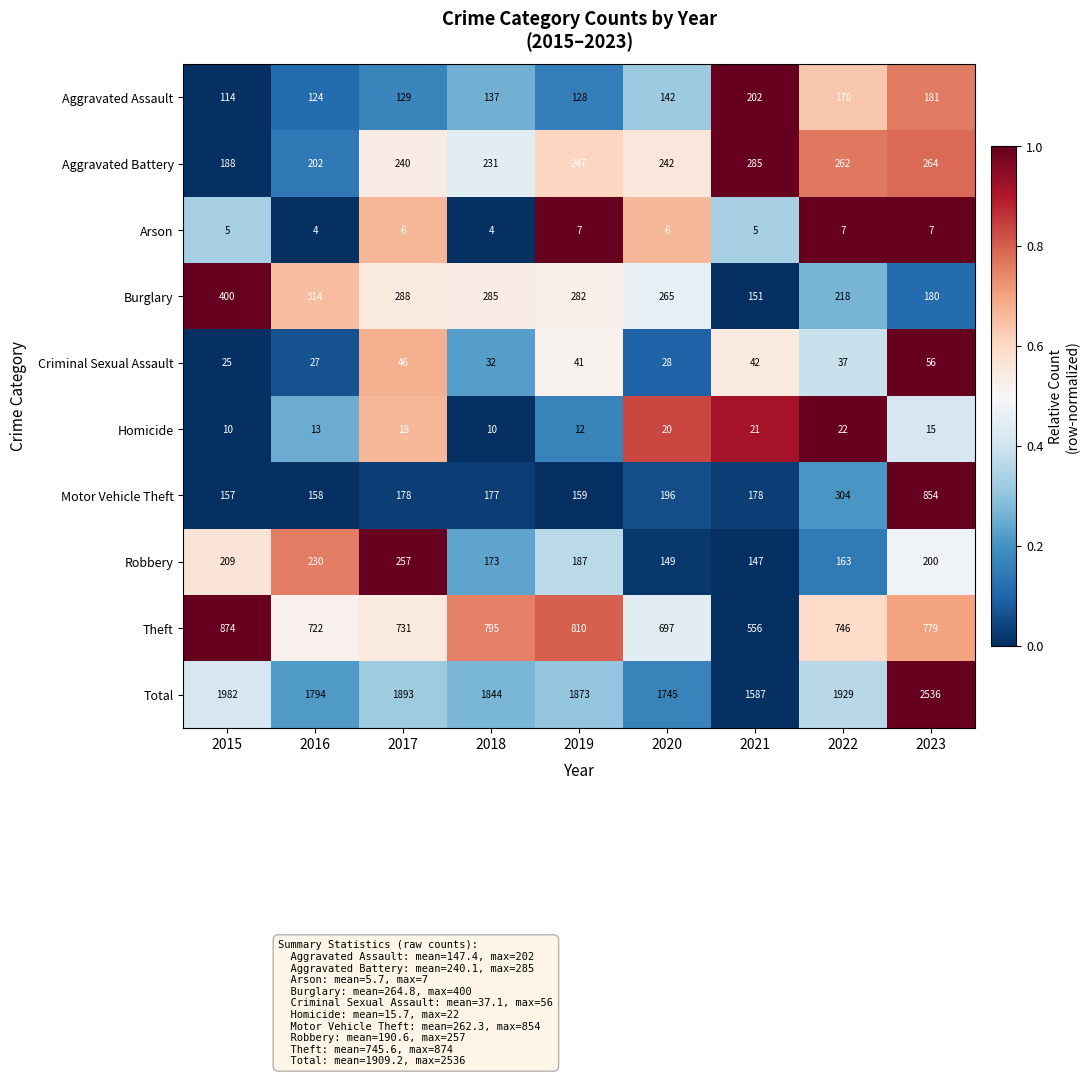

How many categories are shown in the chart?

9